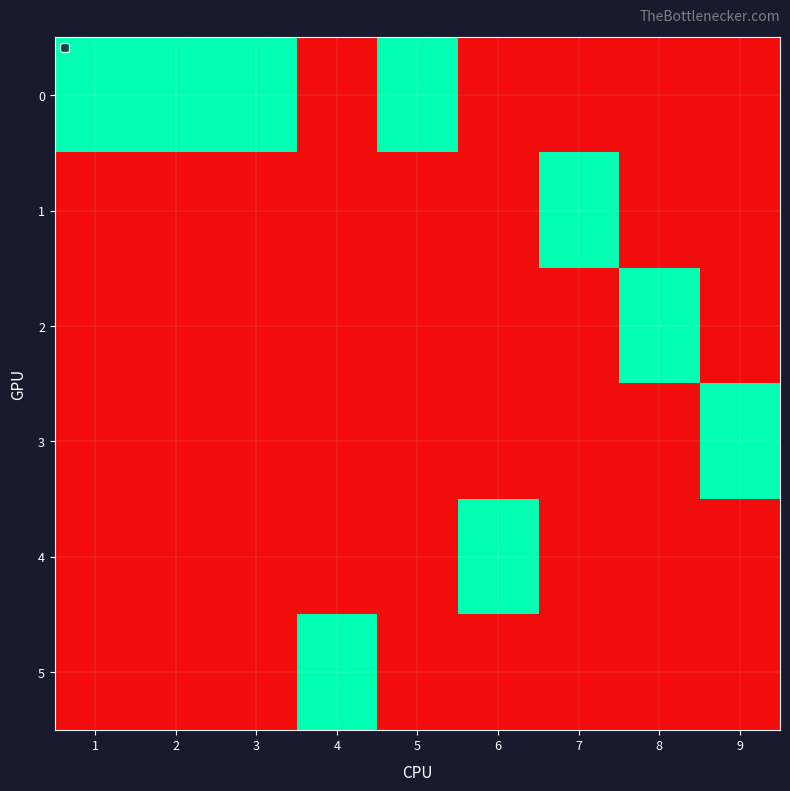

At how many categories does at least one series exceed 0?

9